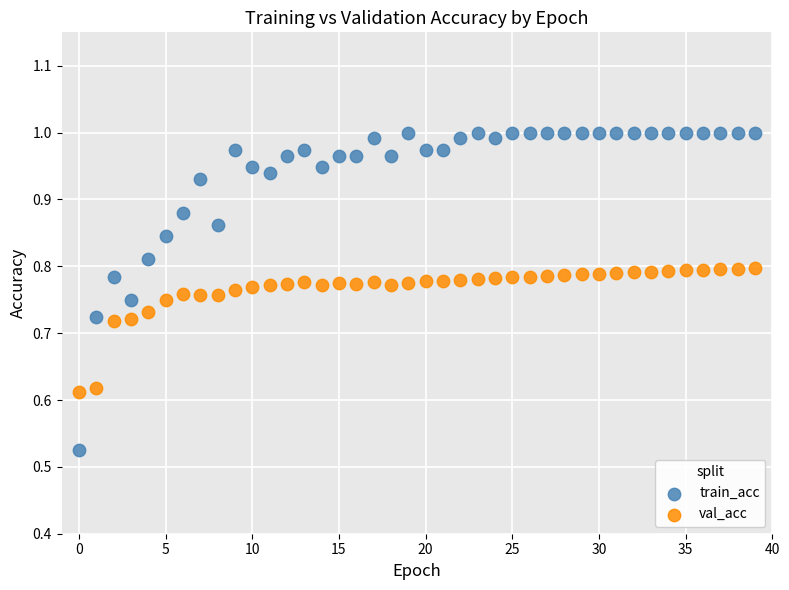

Which series reaches the maximum Y coordinate?

train_acc